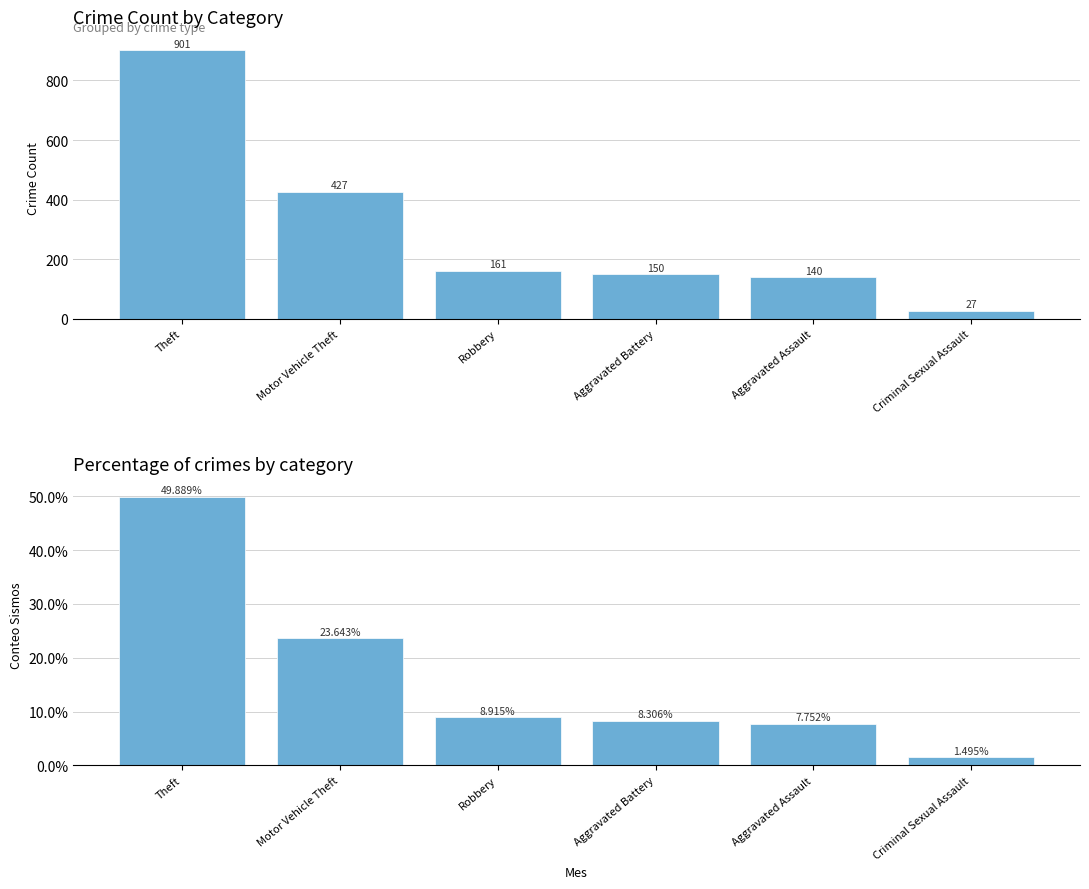

At how many categories does at least one series exceed 131?

5